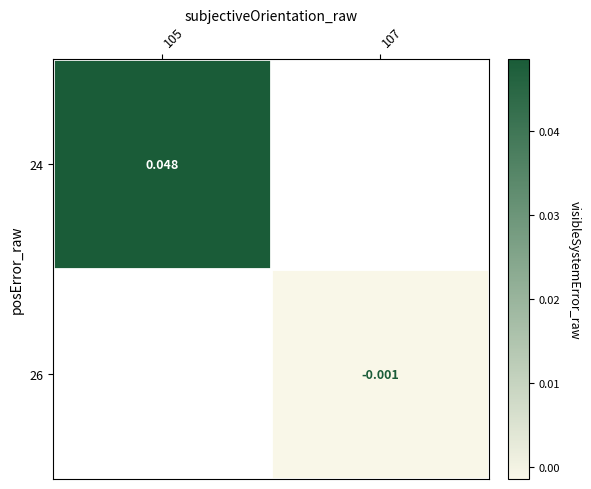

The 24 series shows 0.0 at 105. True or false?

False